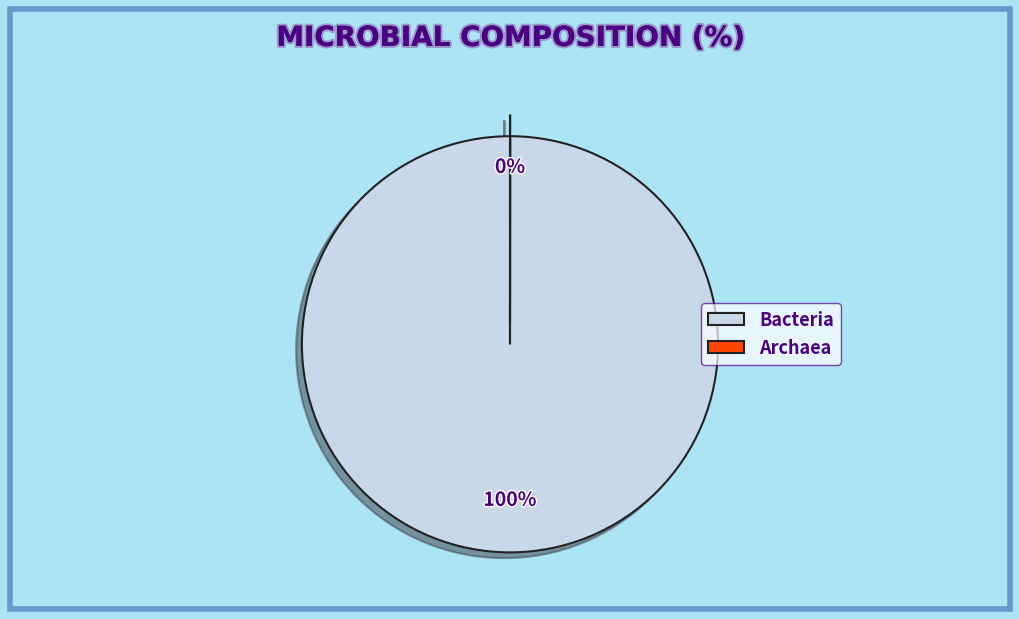

Is it true that Bacteria is 93% of the pie?

False